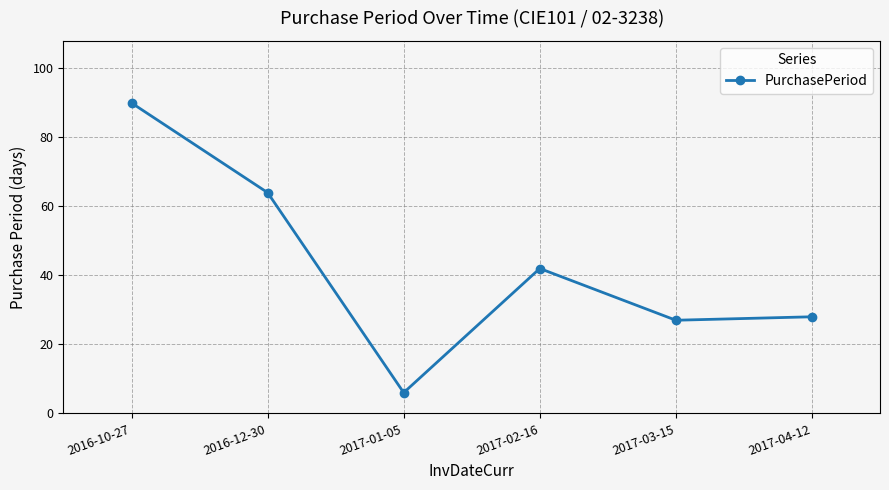

What is the label of the 1st point from the right?

2017-04-12